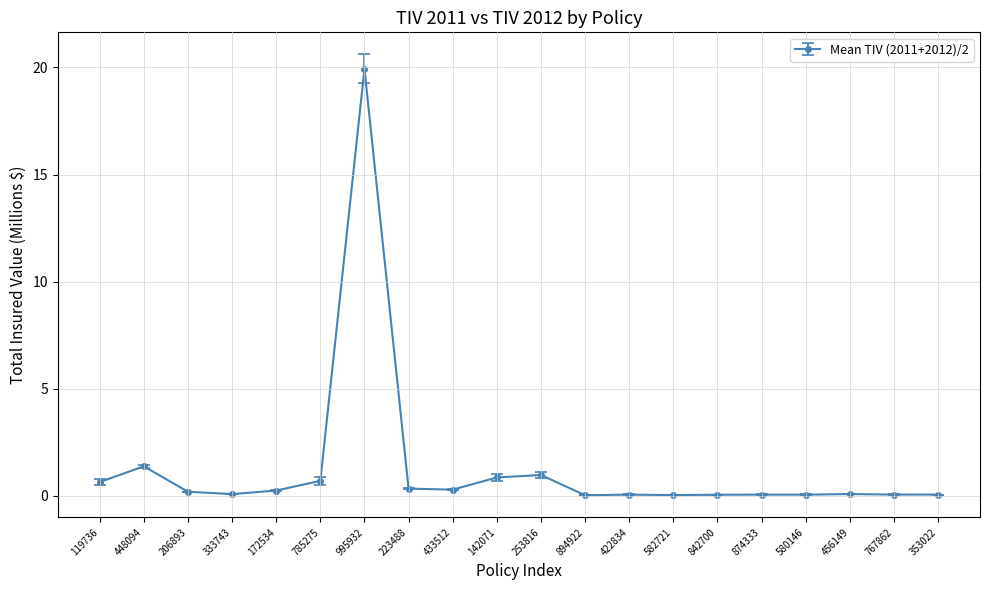

Is it true that the value at 142071 is 0.9?

True